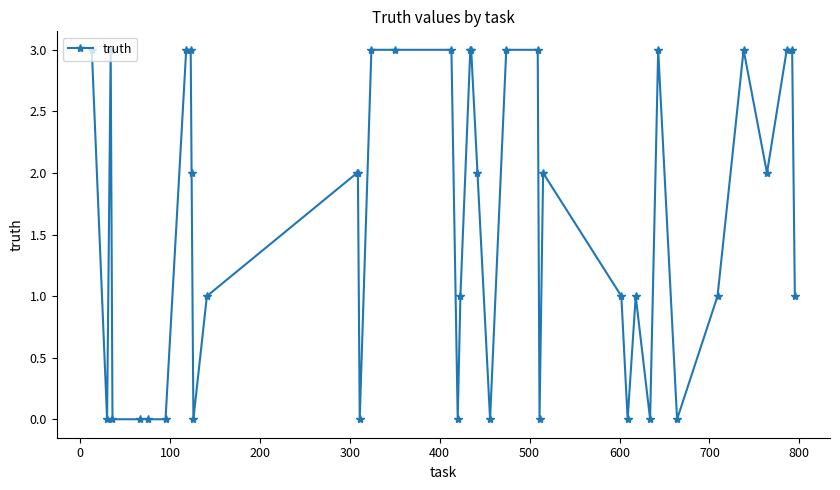

What is the maximum value shown in the chart?

3